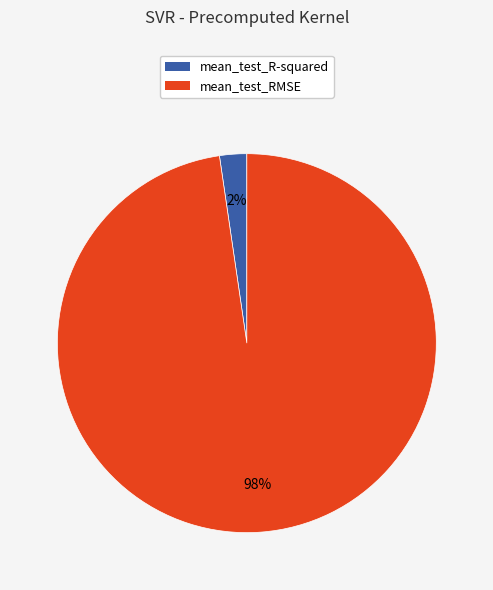

Which category has the smallest portion of the pie?

mean_test_R-squared